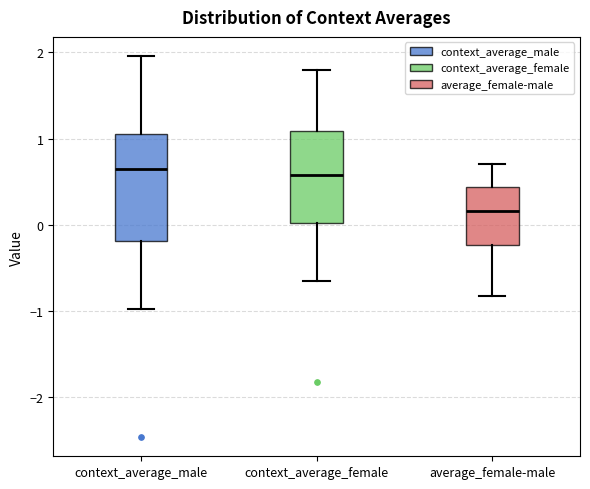

Which box has the lowest median line?

average_female-male